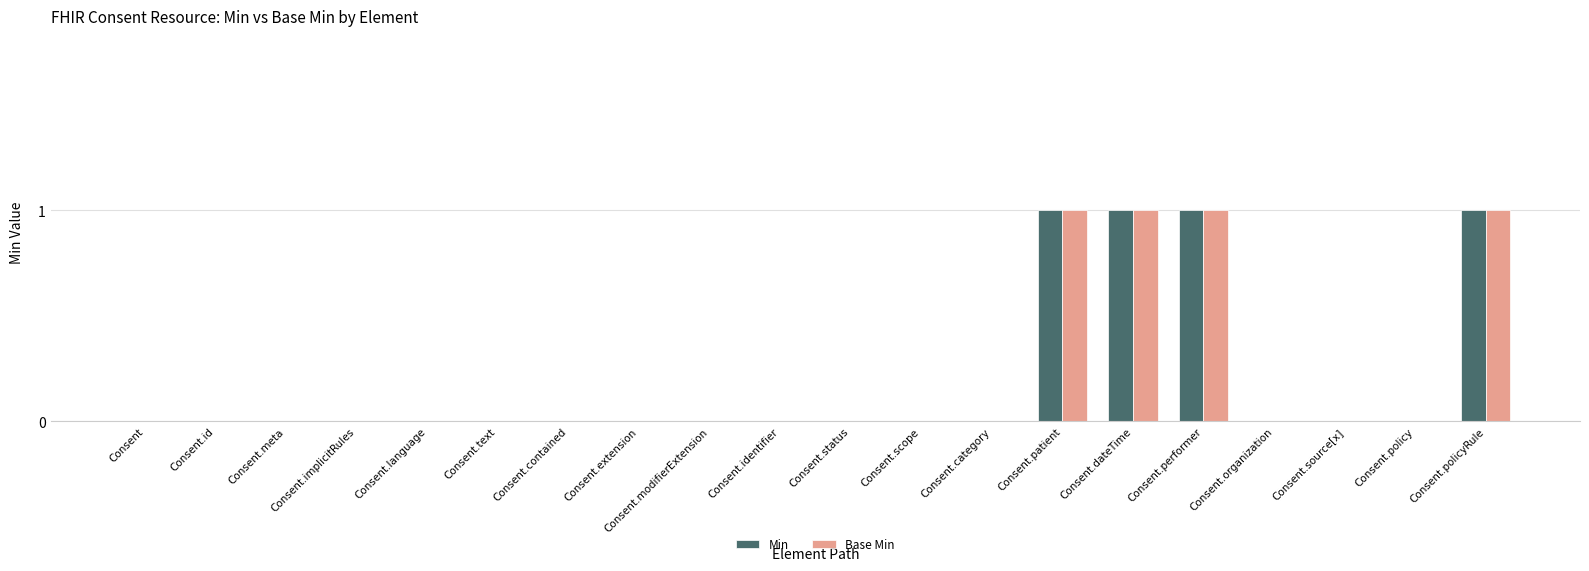

The Min series shows -1 at Consent.meta. True or false?

False